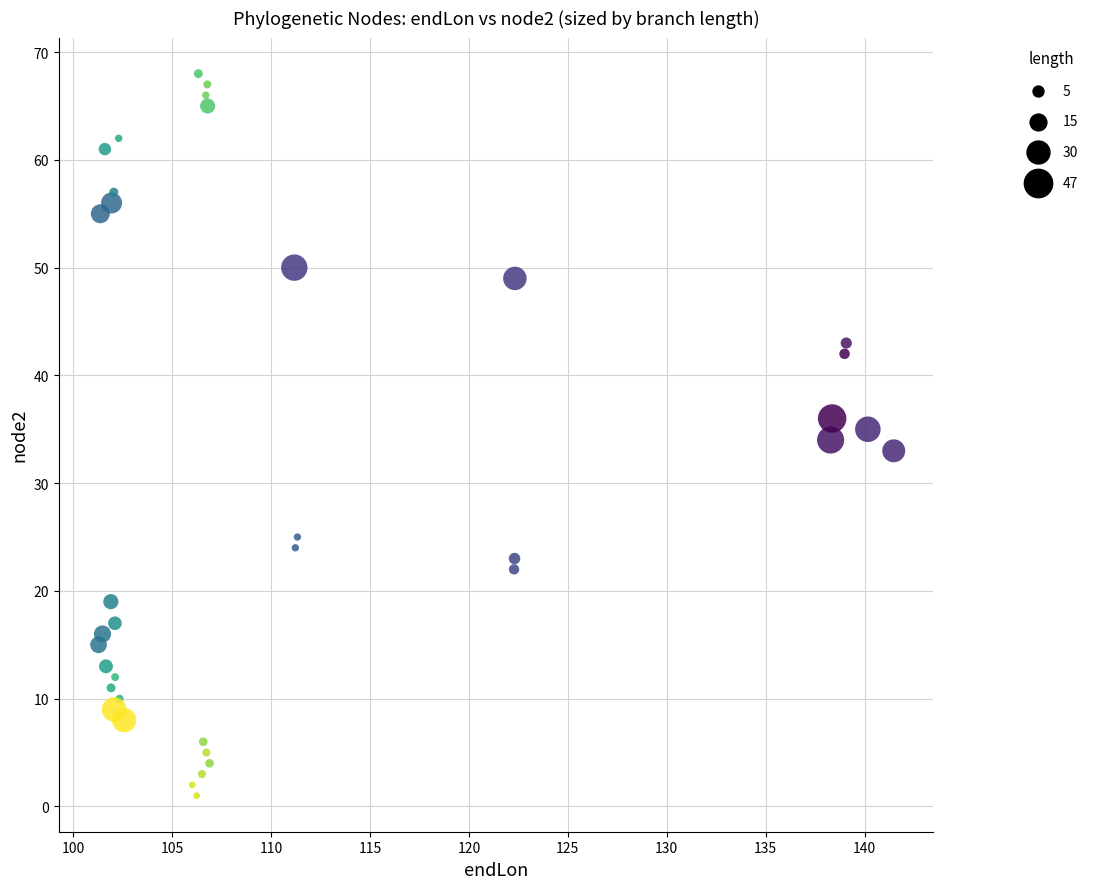

What is the range of Y values (max minus min)?

67